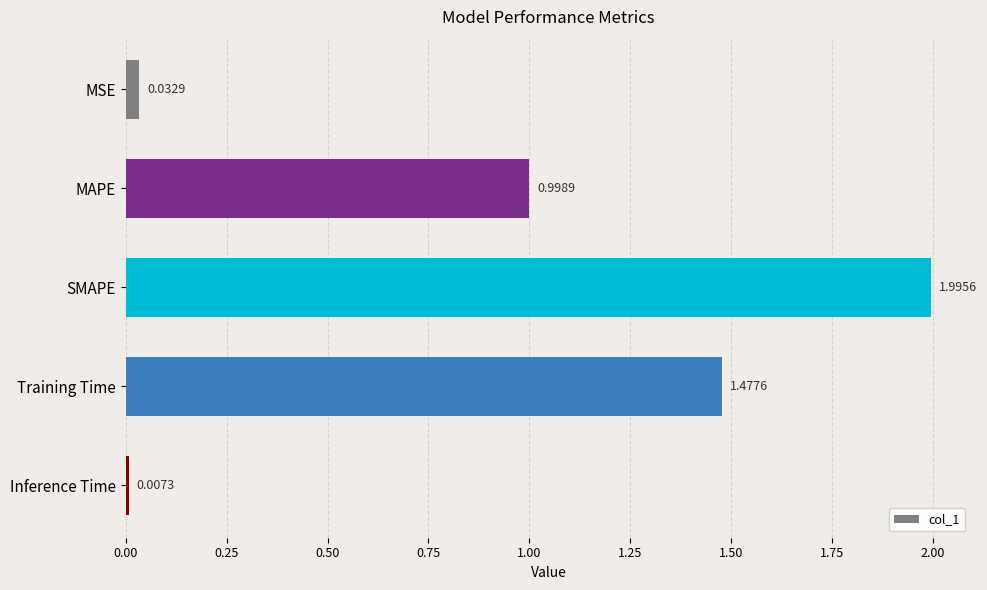

Rank the categories by value from highest to lowest.

SMAPE, Training Time, MAPE, MSE, Inference Time